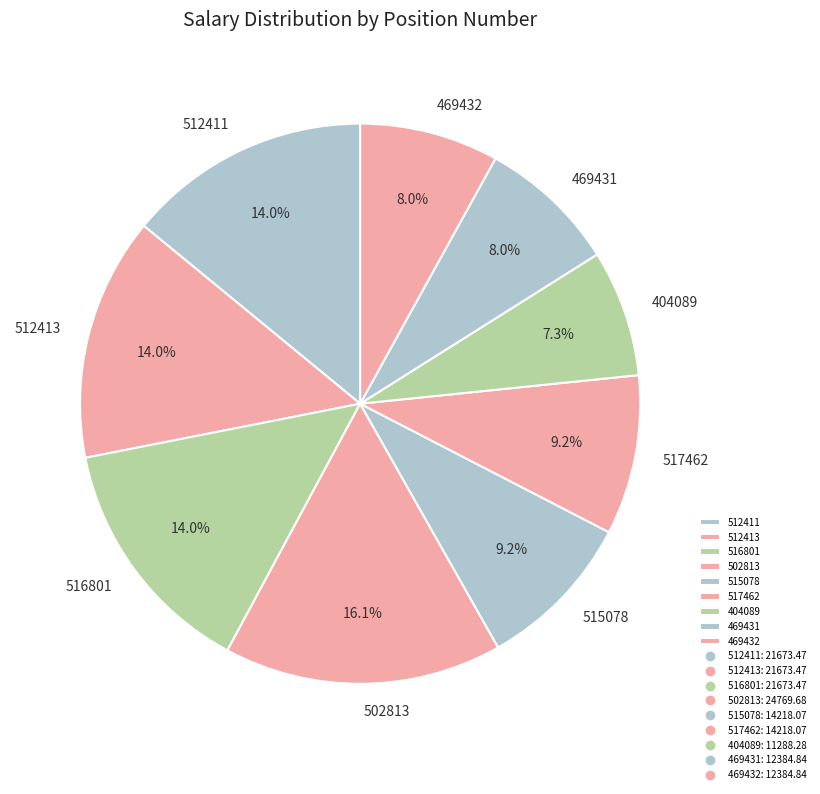

To the nearest percent, what is the difference between the 404089 and 502813 slice percentages?

9%